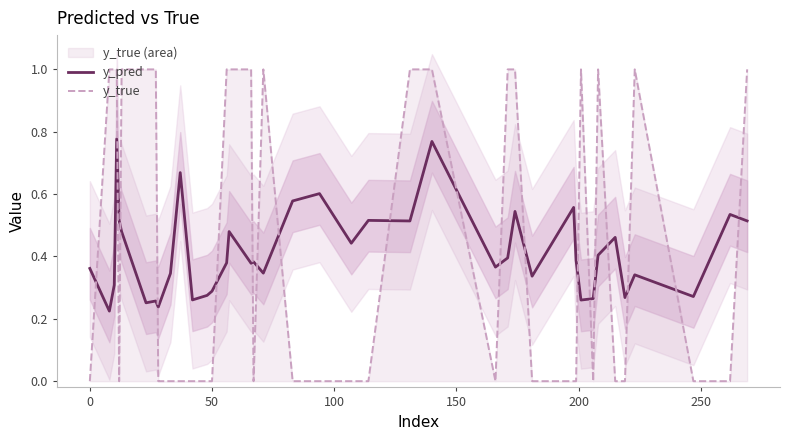

True or false: y_true and y_pred intersect in this chart.

True